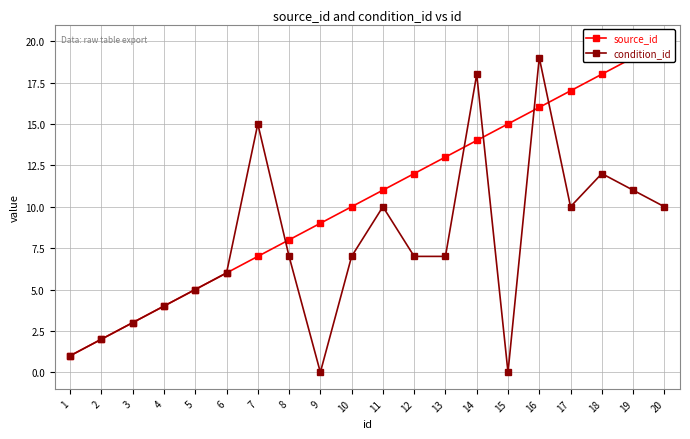

True or false: source_id and condition_id cross at least once.

True